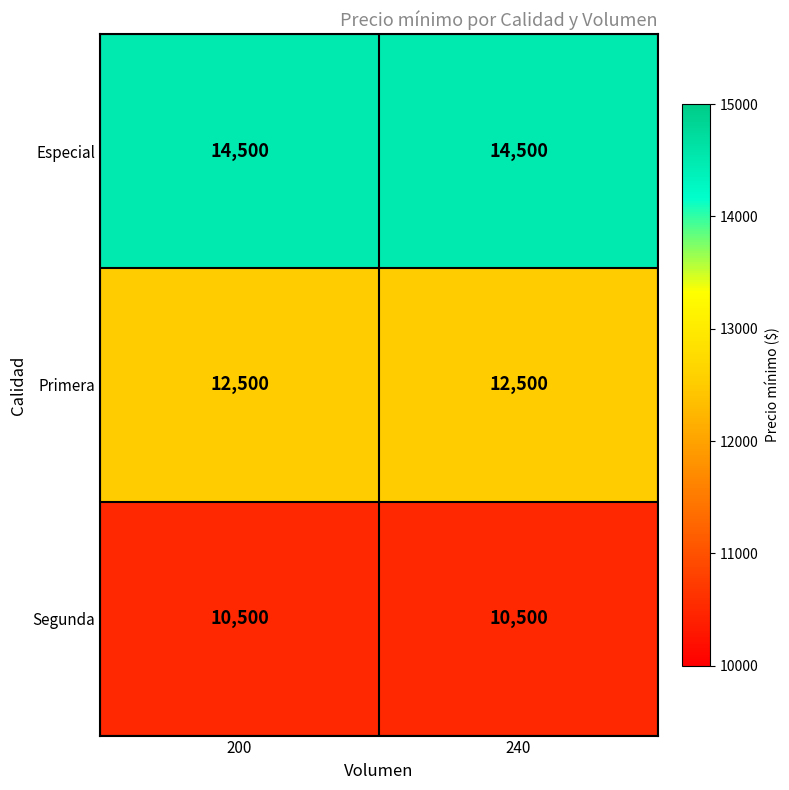

The value of Especial at 200 is 23210. True or false?

False